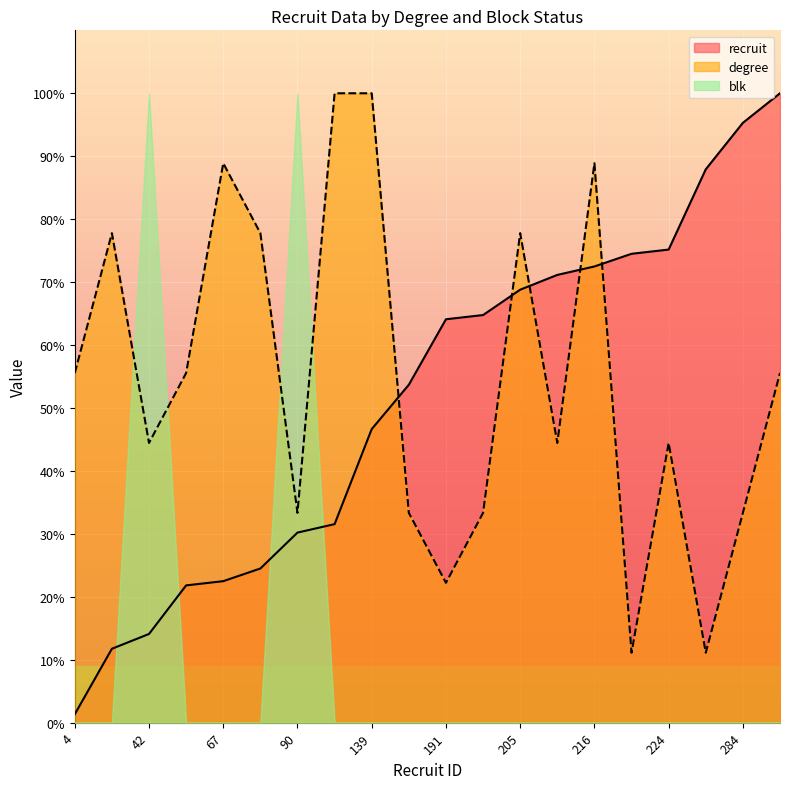

Which series changed the most between 42 and 212?

recruit